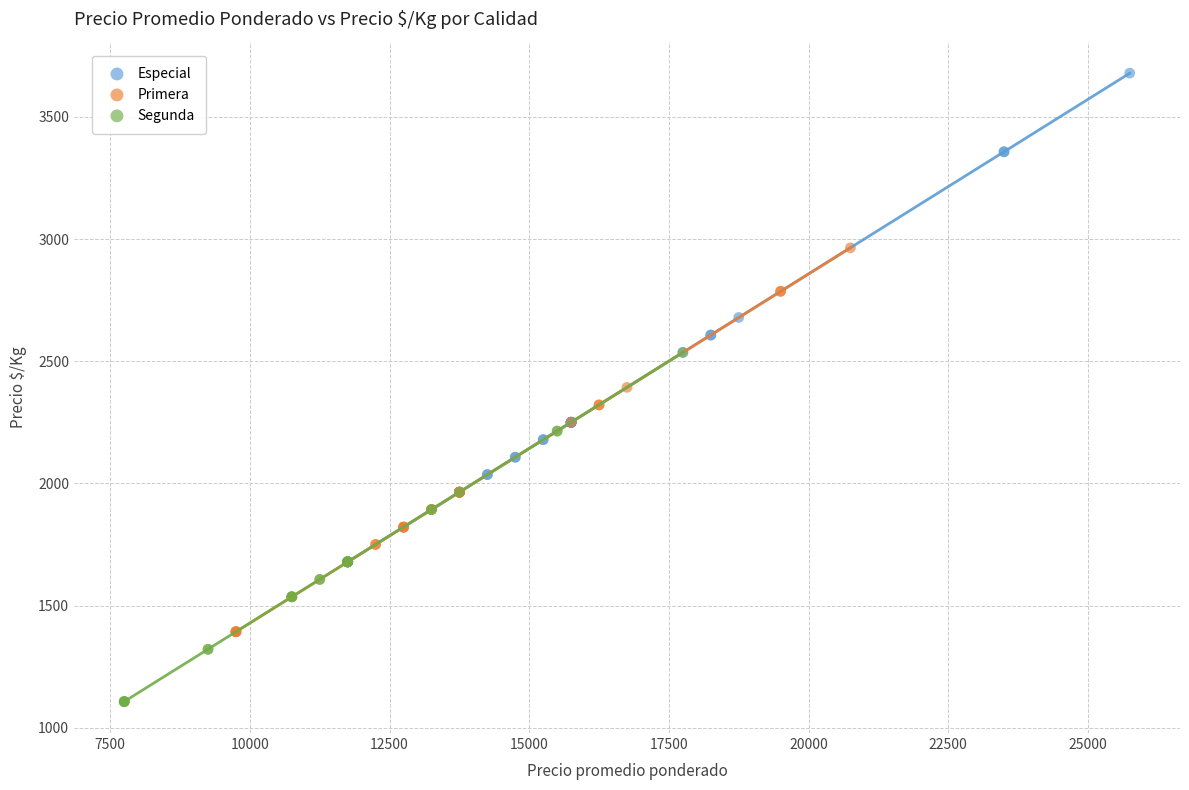

Which series has the largest Y range (max minus min)?

Especial